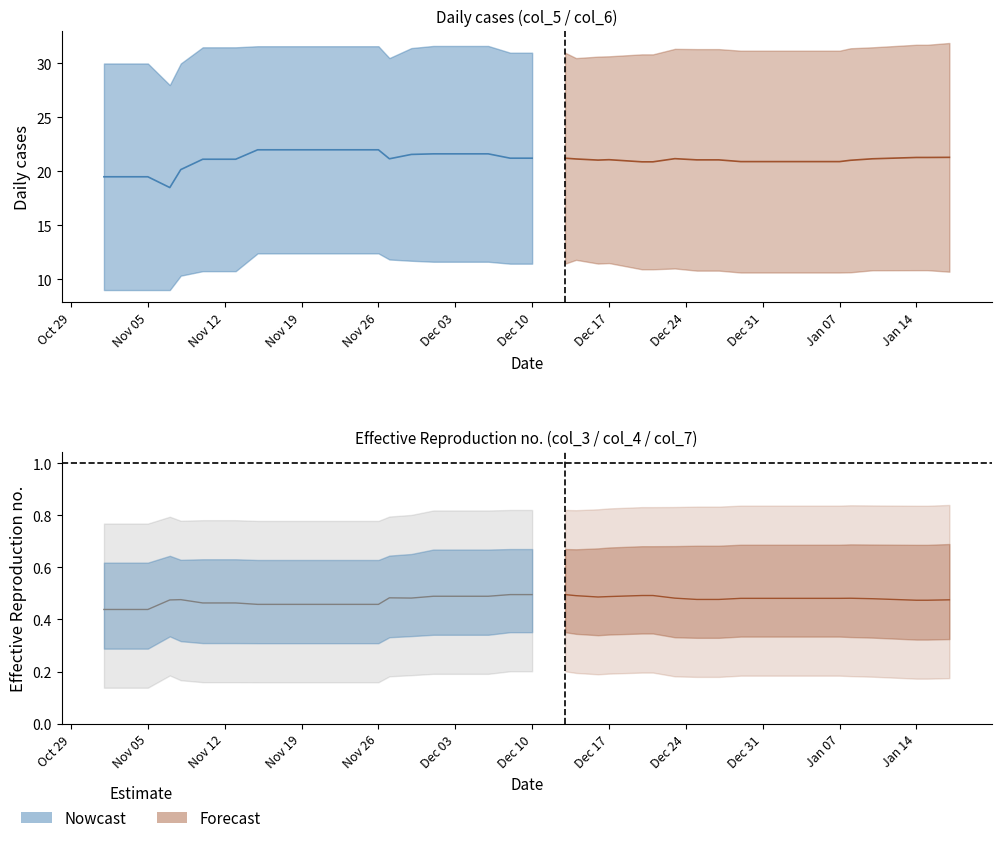

How many interior local valleys does the col_7 series have?

2